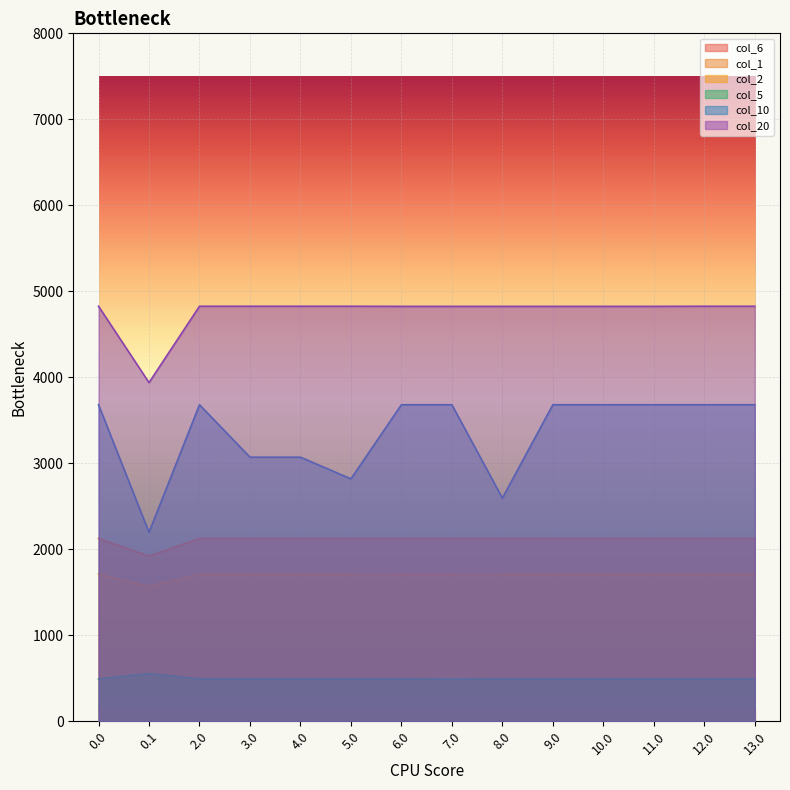

Read the col_2 value at 5.0.

1711.7